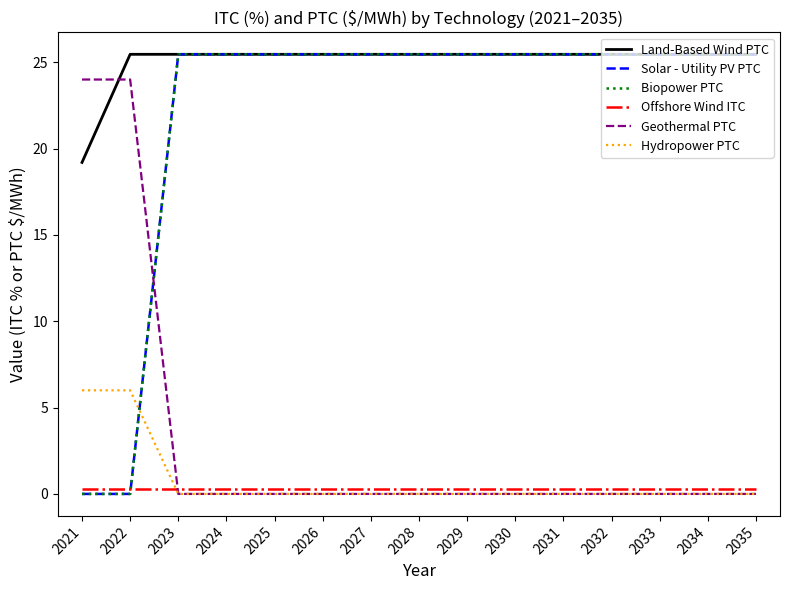

Does the chart have visible grid lines?

No